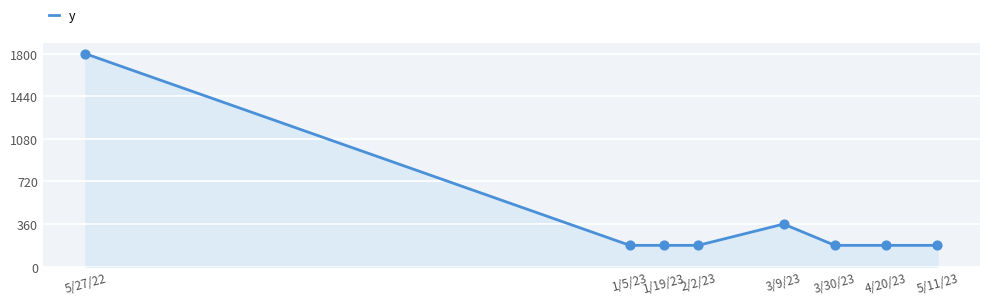

Which has a higher value, 5/27/22 or 1/5/23?

5/27/22